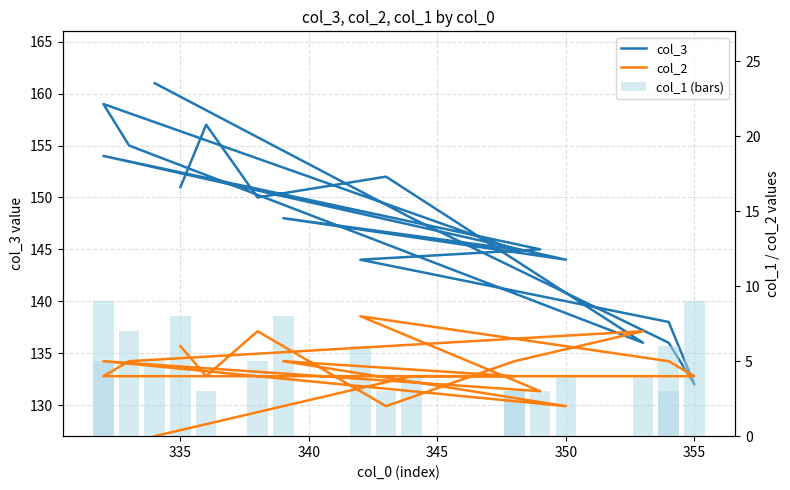

How many values in the col_1 (bars) series are below 5?

9